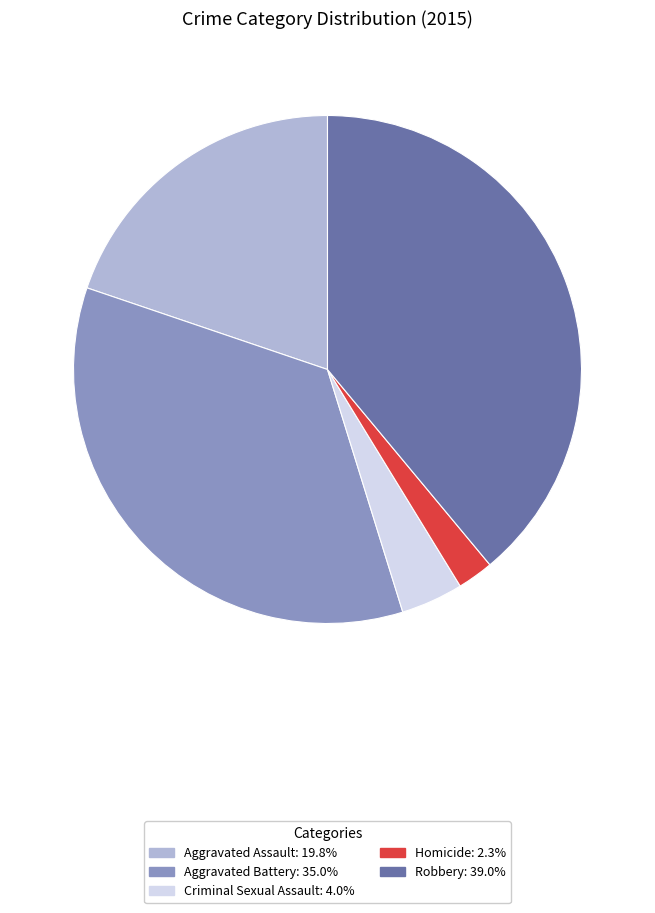

How many slices are in this pie chart?

5